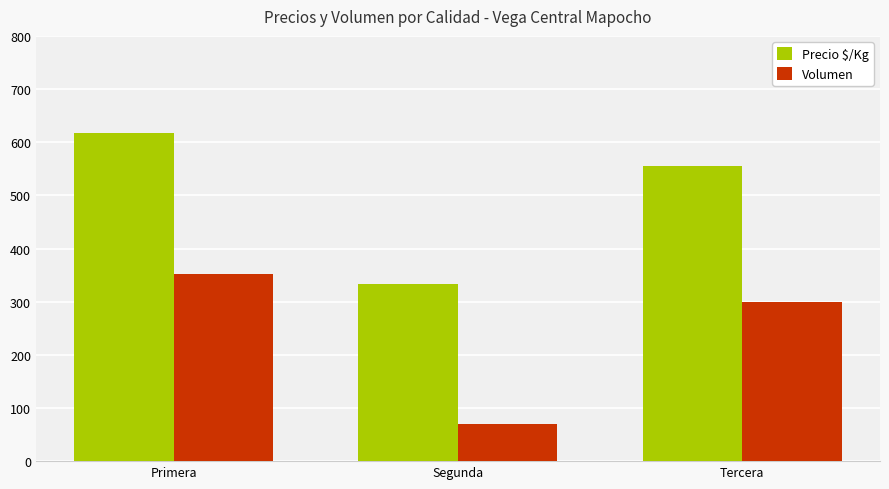

The value of Precio $/Kg at Primera is 617. True or false?

True